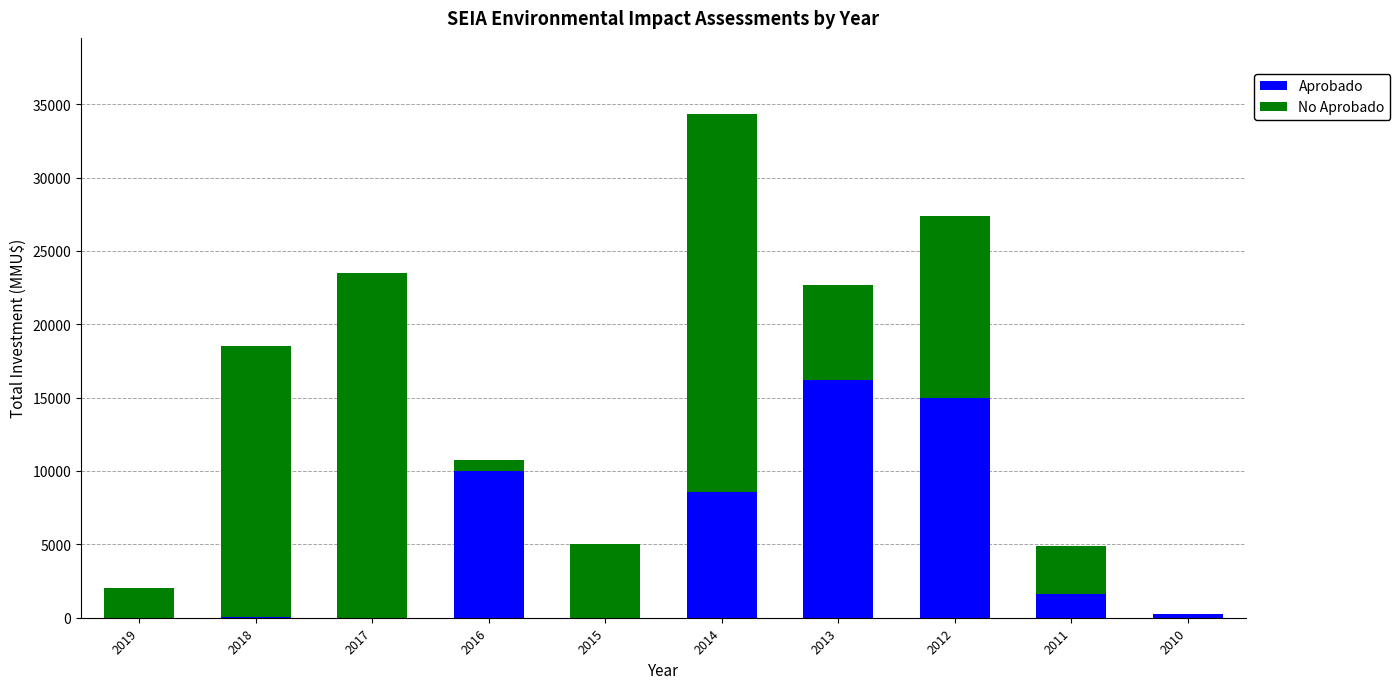

The Aprobado series shows 10010 at 2016. True or false?

True